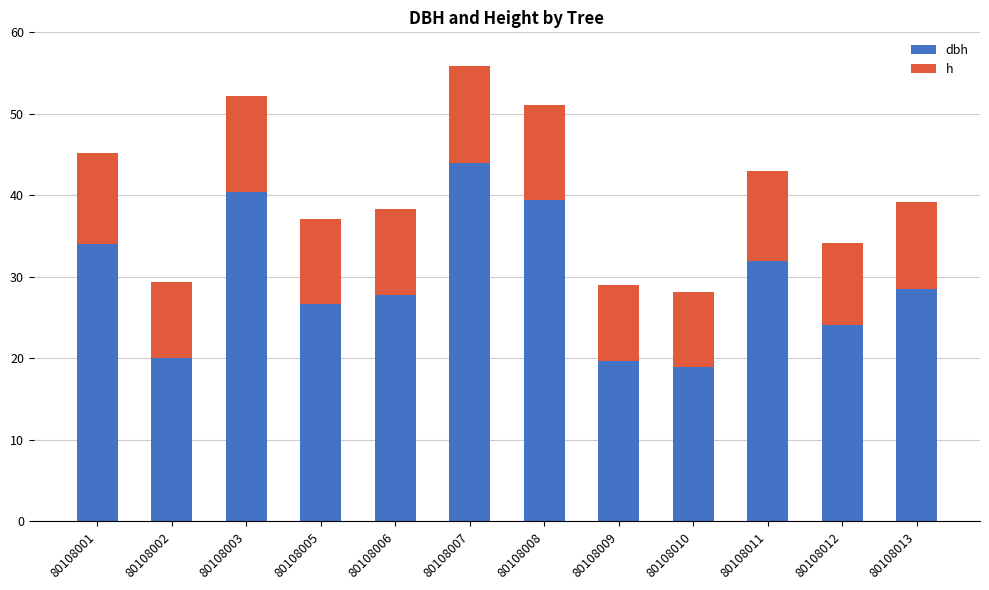

At which category is the sum across all series the highest?

80108007